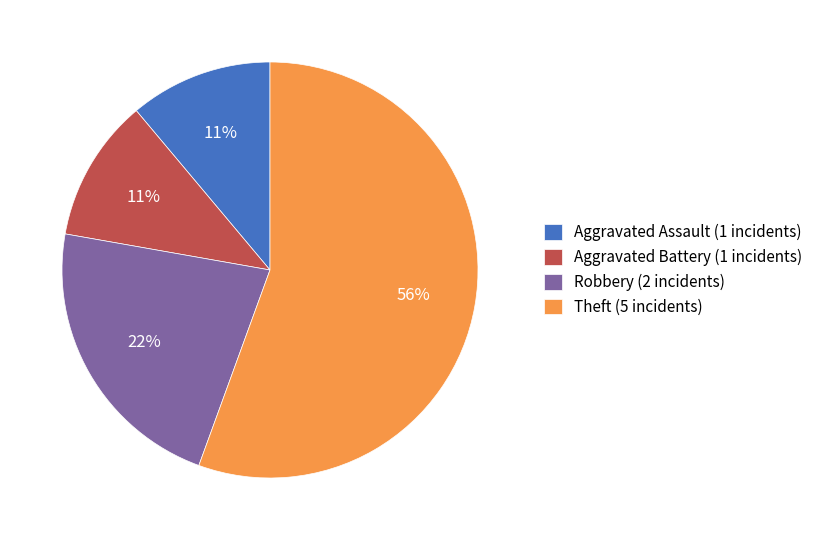

Between Robbery (2 incidents) and Aggravated Battery (1 incidents), which is larger?

Robbery (2 incidents)